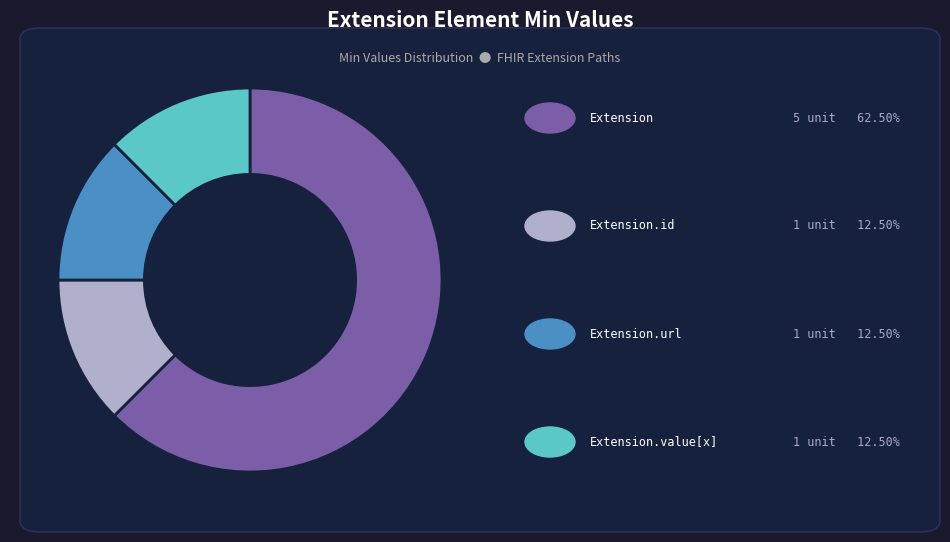

Does any single category account for the majority?

Yes